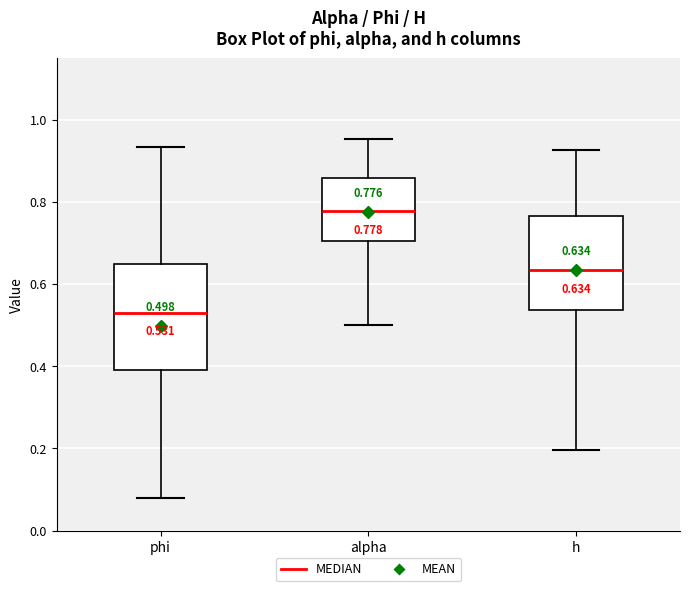

Which box has the highest median line?

alpha